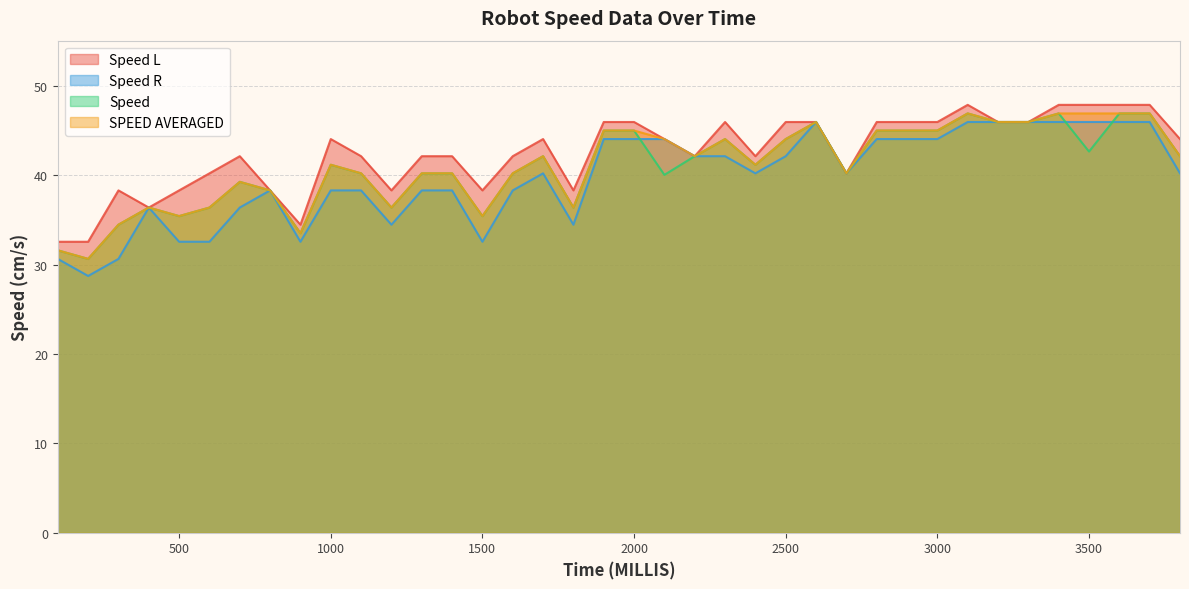

True or false: Speed L has a value of 38.3 at 1500.

True